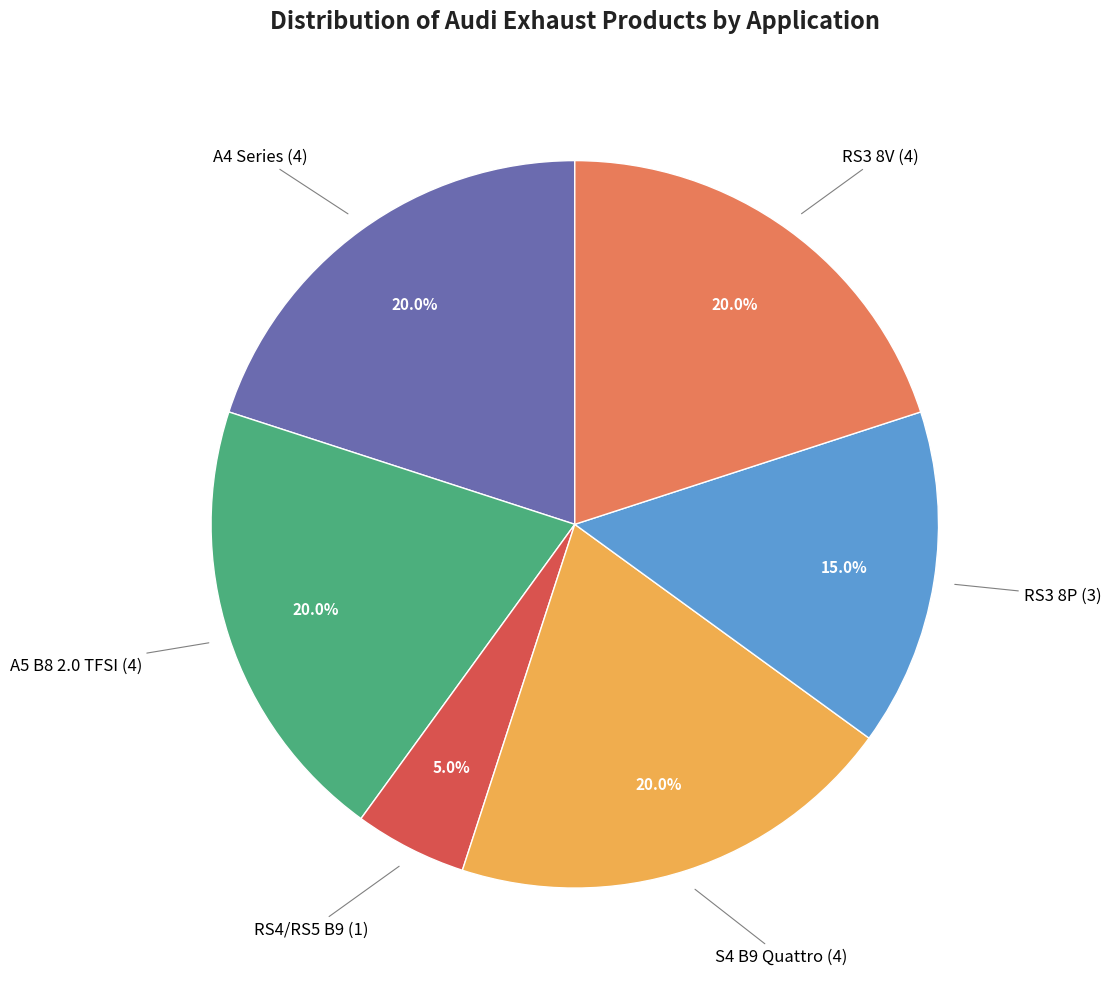

Between A4 Series and RS4/RS5 B9, which is larger?

A4 Series